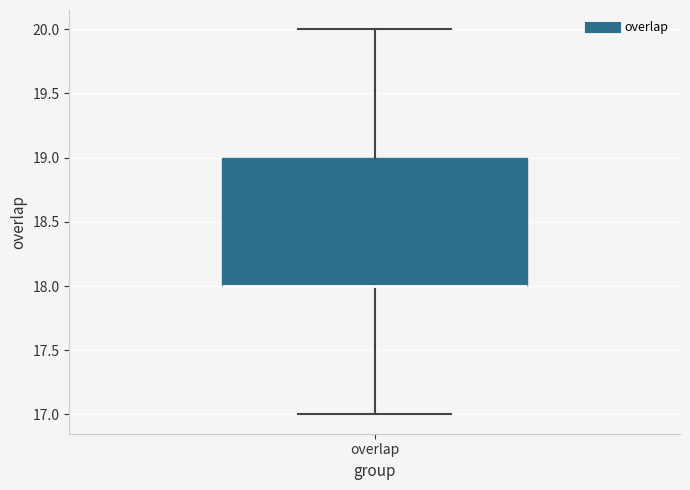

Transcribe this box plot: give where the median line is, the range the box spans, and where the two whiskers end, as read against the y-axis. The values are not printed on the chart, so give them approximately, as read against the axis.

median 18 (drawn on the box's lower edge), box 18 to 19, whiskers 17 to 20